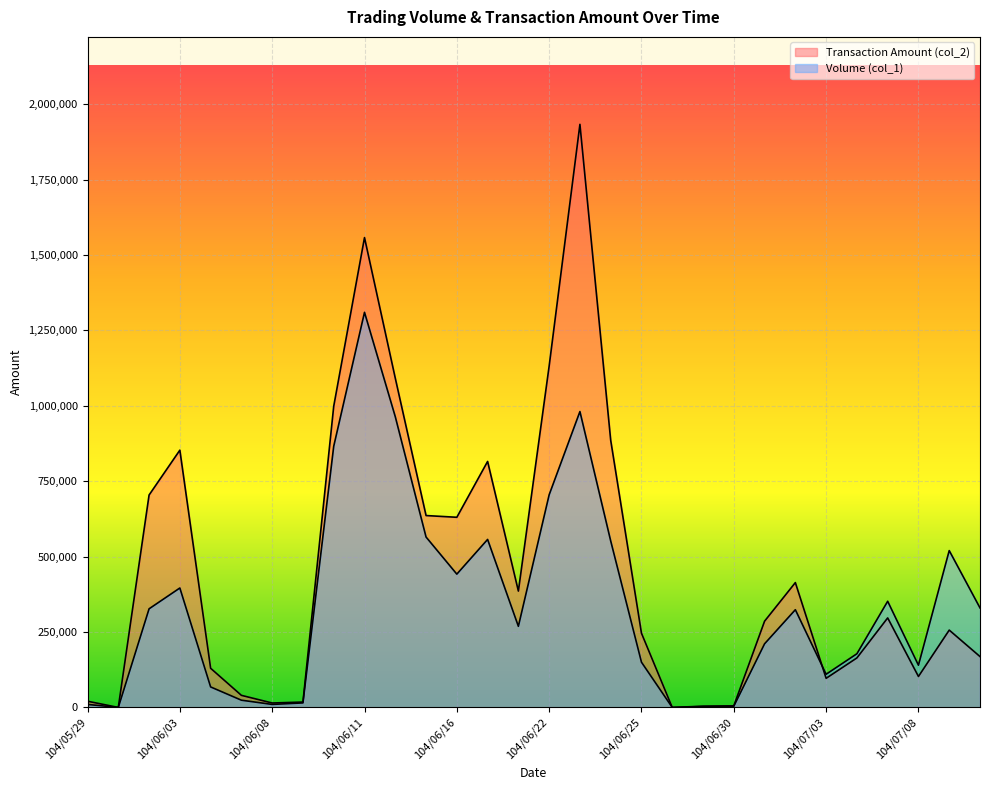

Which series has the widest spread of values?

Transaction Amount (col_2)